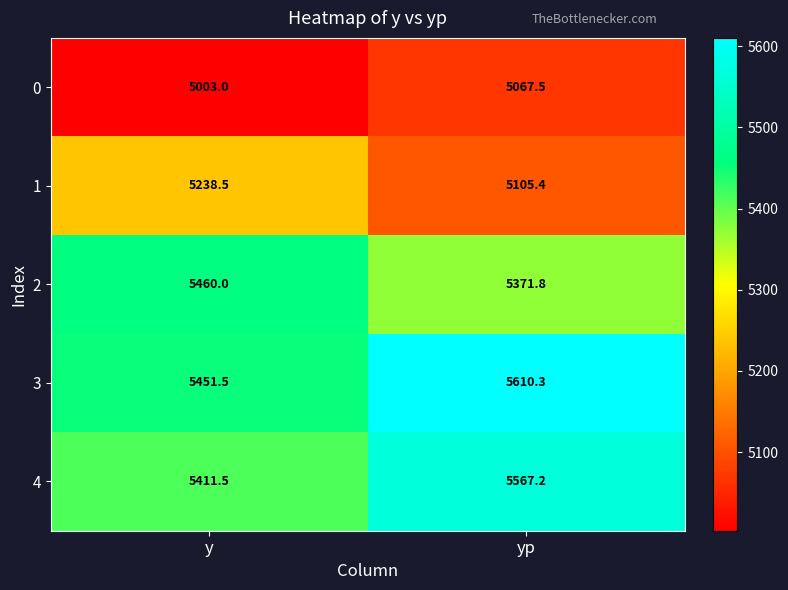

What is the difference between the highest and lowest values at yp?

542.8